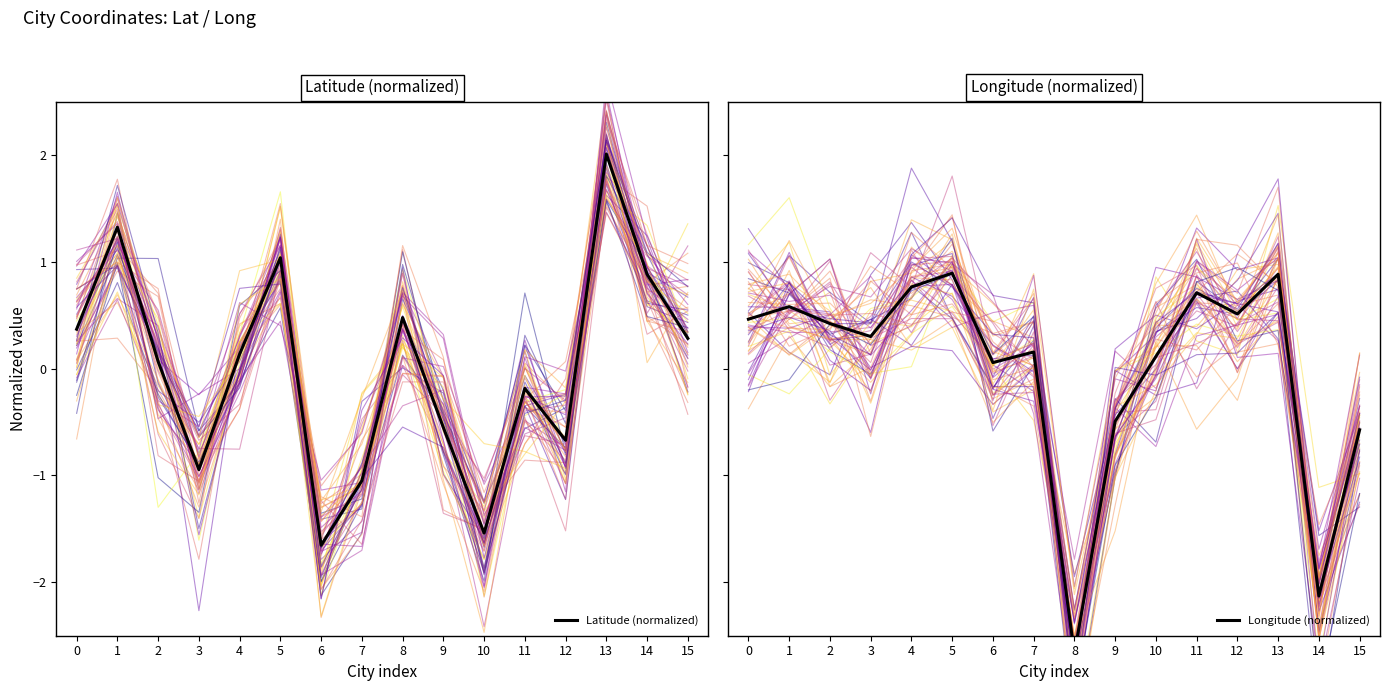

What is the difference between the Latitude (normalized) values at 15 and 8?

0.2